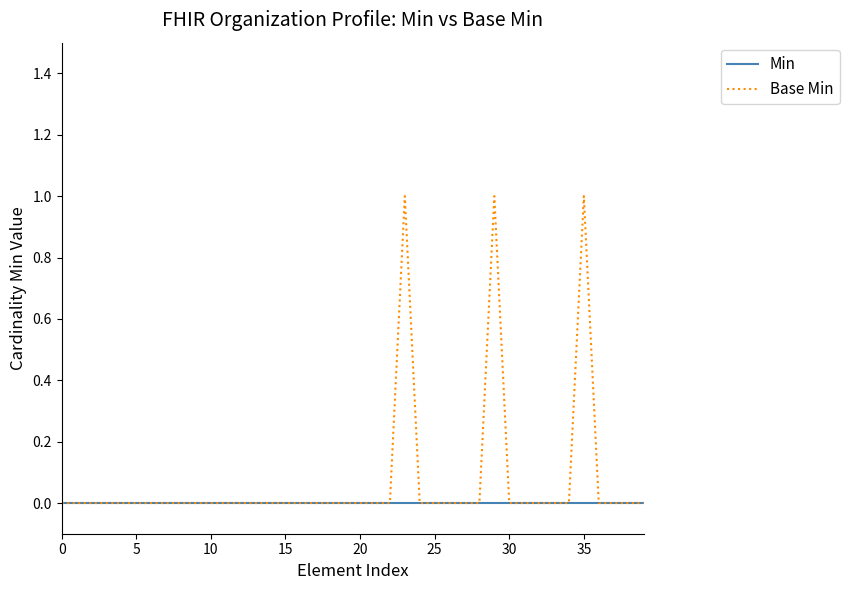

Which series has the widest spread of values?

Base Min